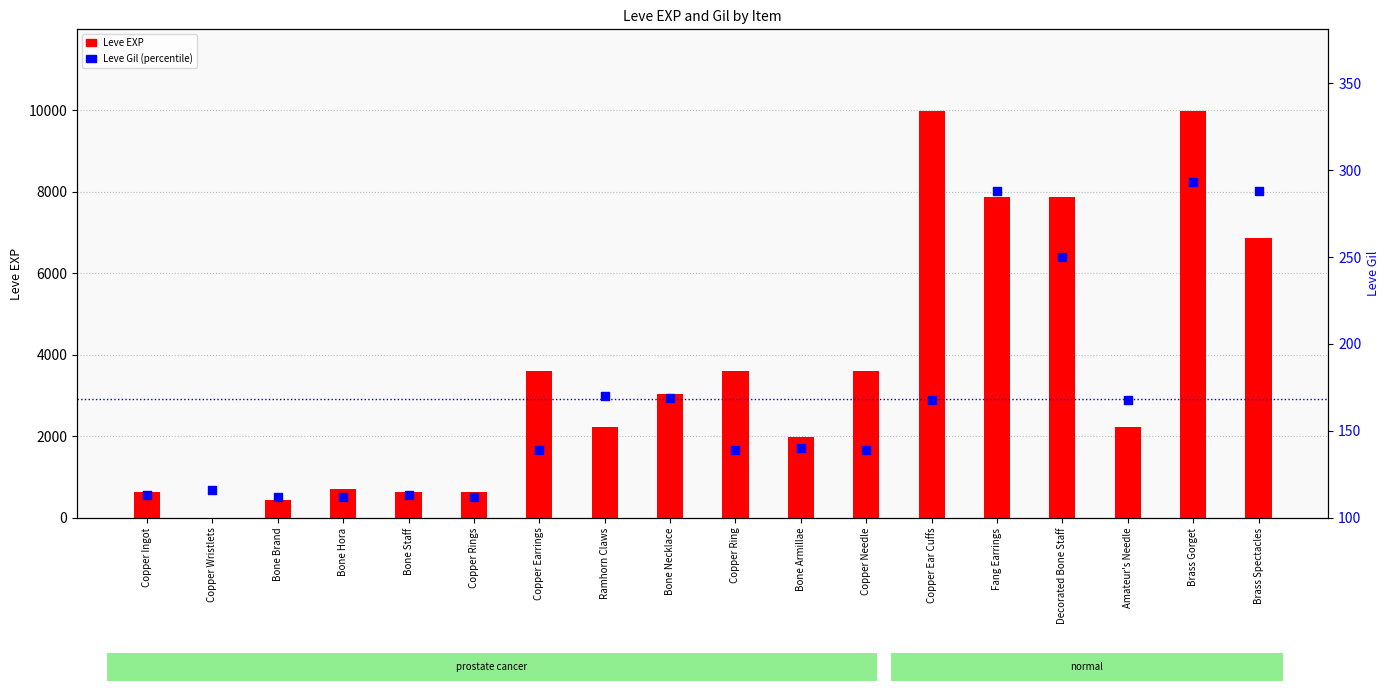

What is the total value across all series at Copper Rings?

742